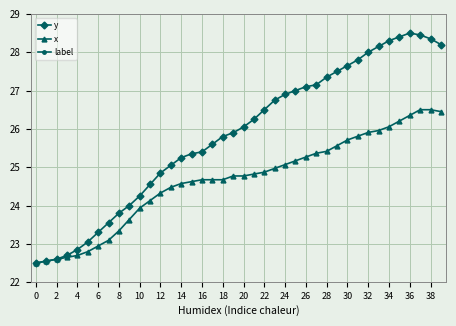

What is the label of the 21st point from the left?

20